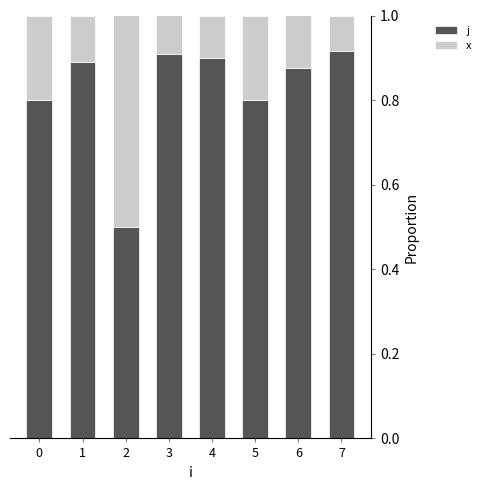

Is it true that j equals 0.8 at 0?

True